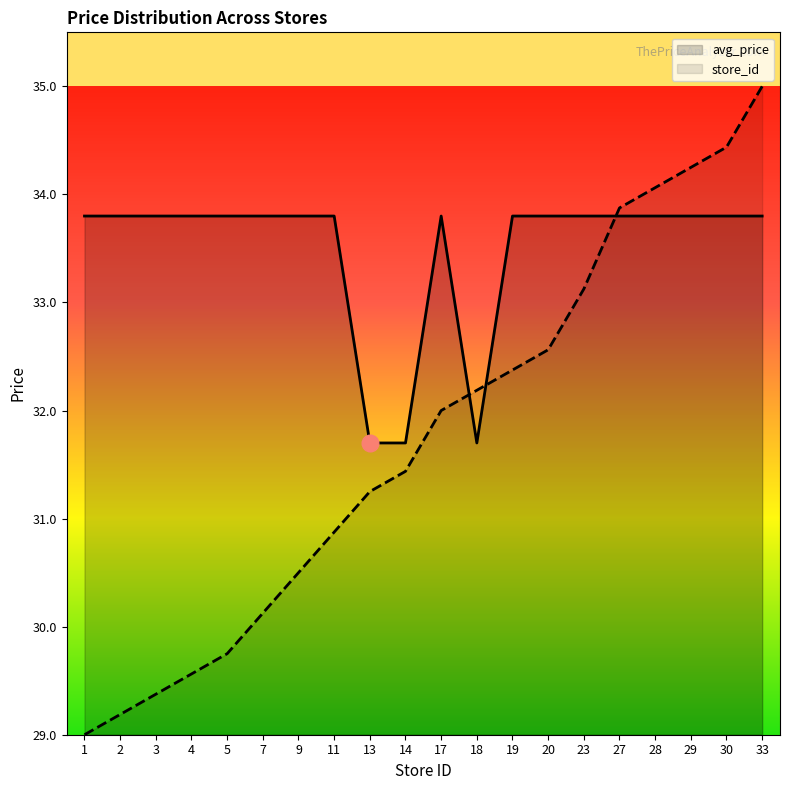

What is the spread (max minus min) of values at 19?

1.4